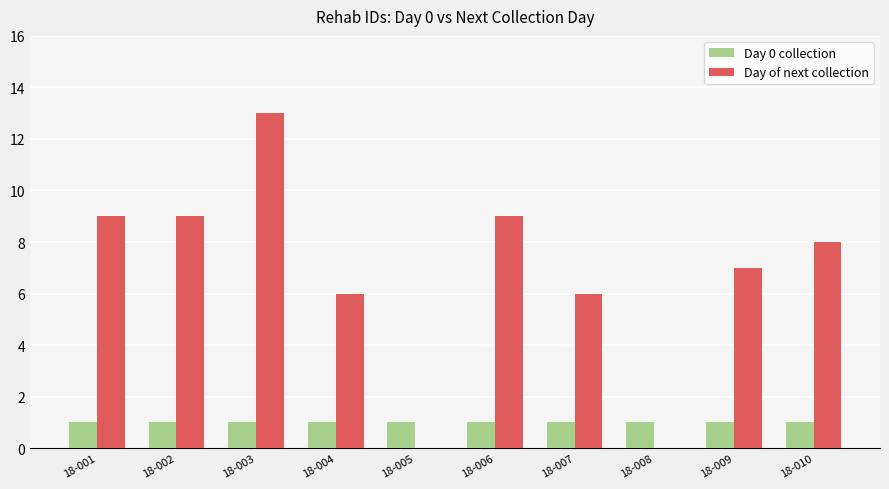

The value of Day of next collection at 18-010 is 8. True or false?

True